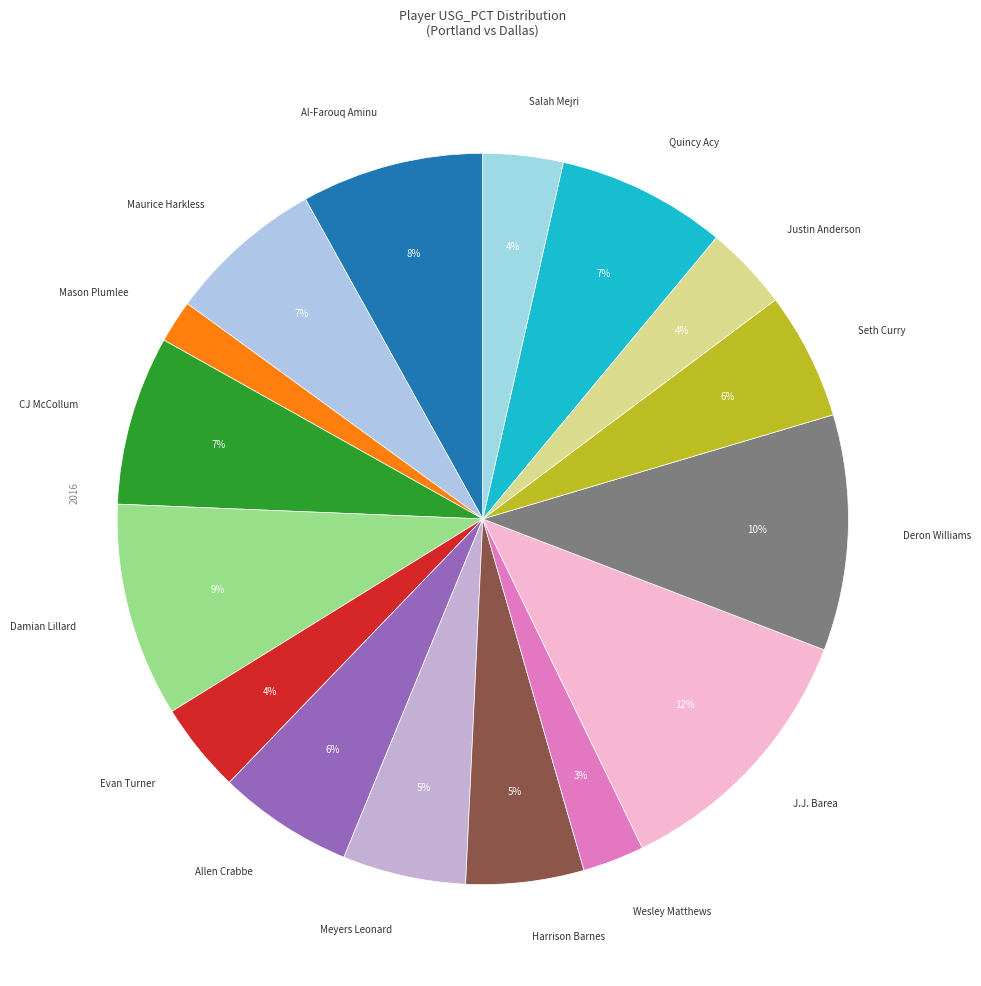

Combined, do Wesley Matthews and Harrison Barnes account for over 50%?

No